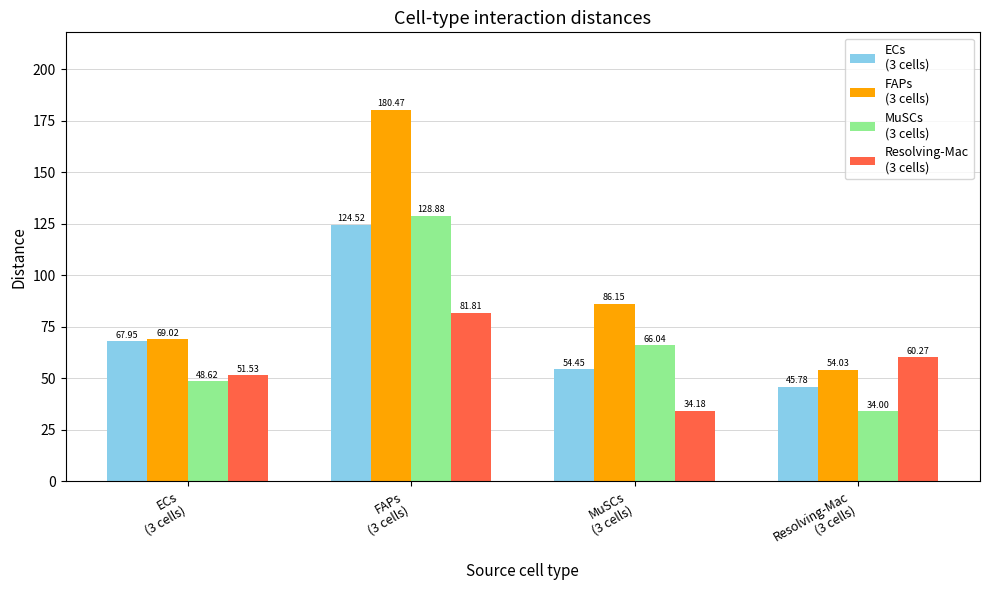

At which category does the chart reach its peak across all series?

FAPs
(3 cells)